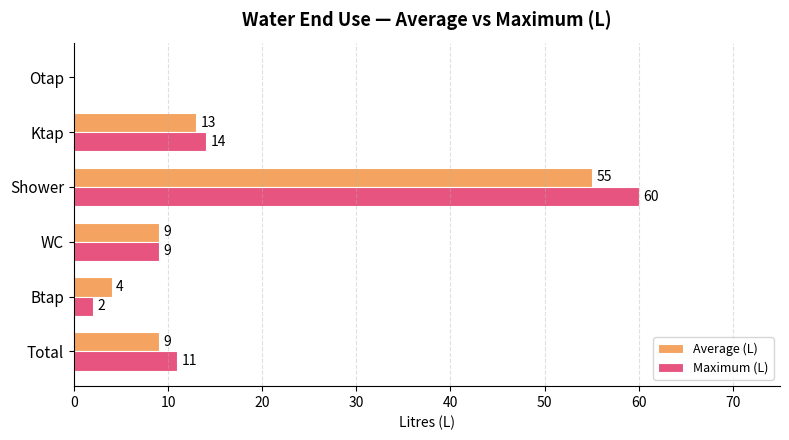

What is the sum of the Maximum (L) values at Btap and Ktap?

16